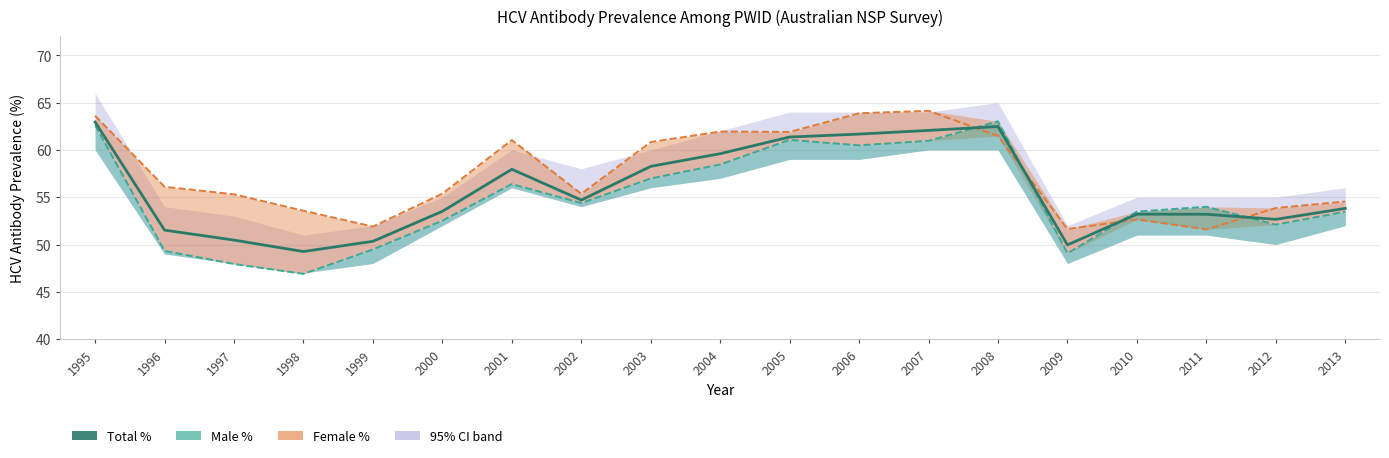

At which label is the value closest to 56?

2002